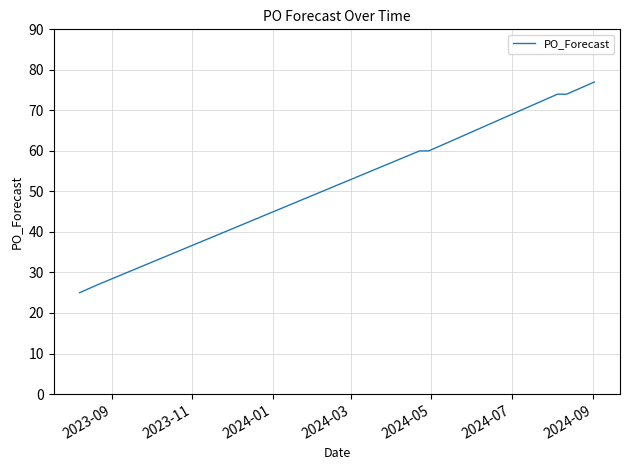

How many lines are shown in the chart?

1